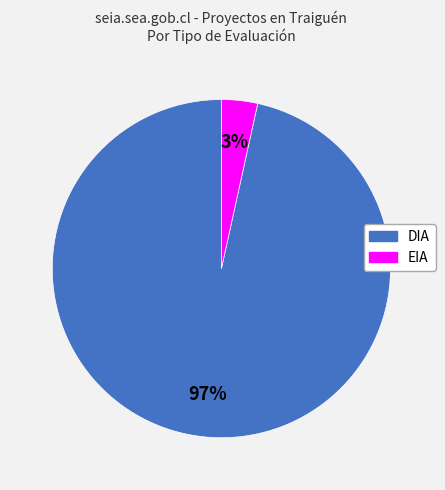

Is the sum of DIA and EIA greater than half?

Yes